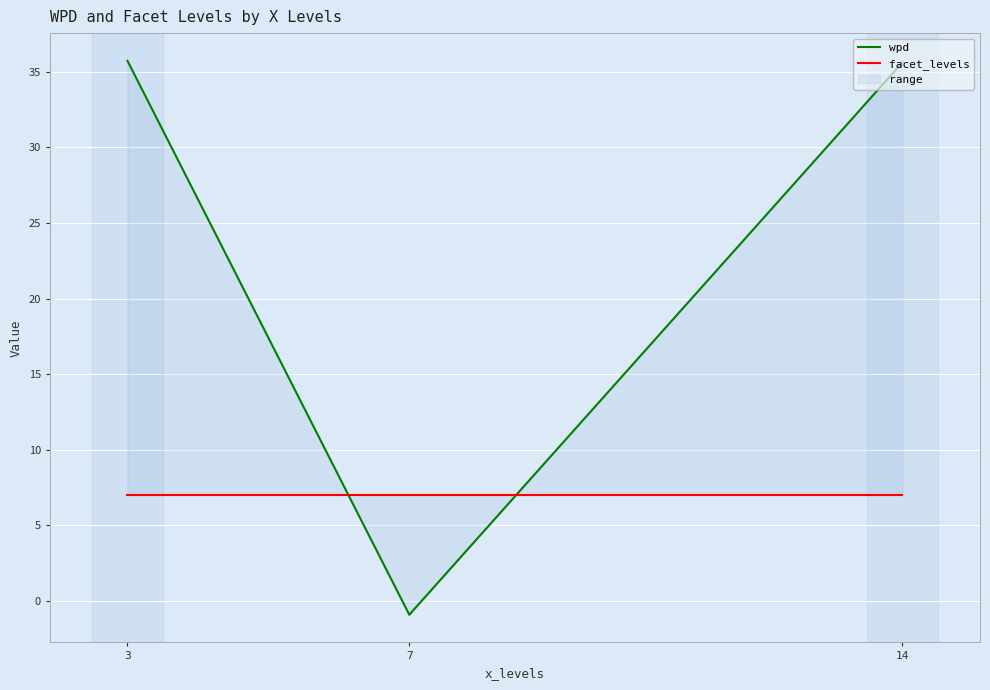

Reading left to right, what are all the values shown in this chart?

wpd: 35.7	-0.9	35.6
facet_levels: 7.0	7.0	7.0